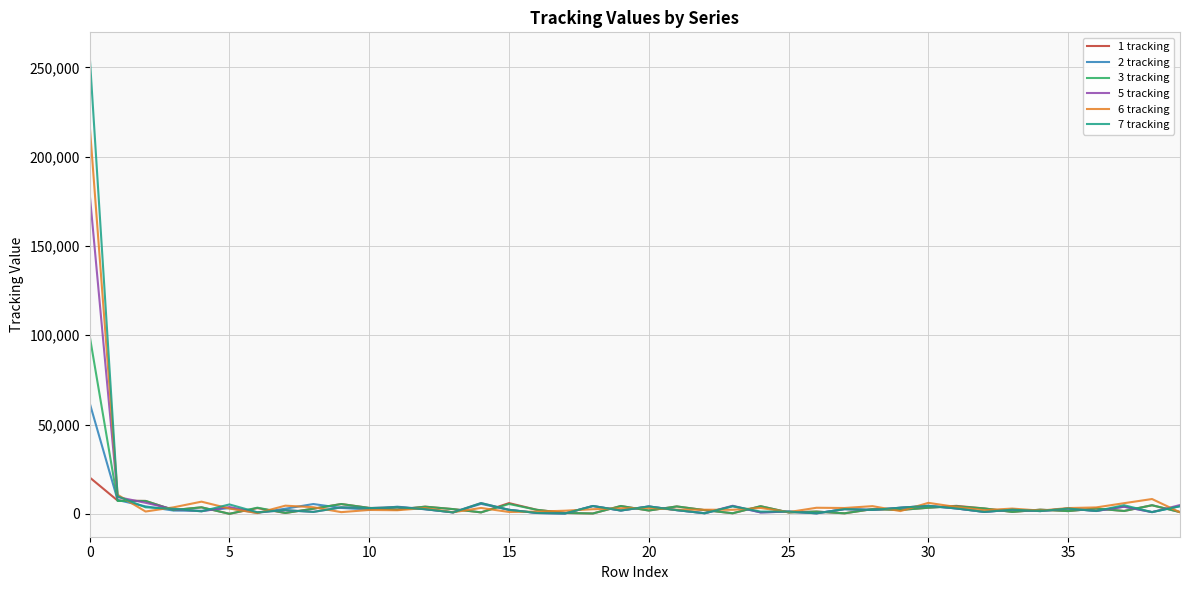

Rank the series by their maximum value, from highest to lowest.

7 tracking, 6 tracking, 5 tracking, 3 tracking, 2 tracking, 1 tracking